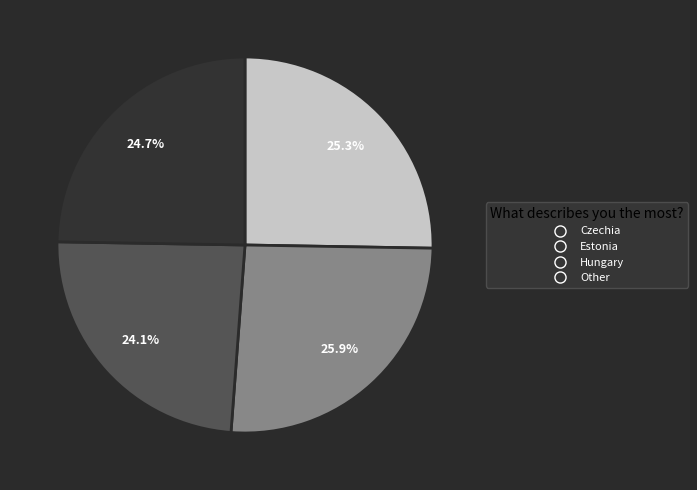

Rank the categories by value from lowest to highest.

Hungary, Other, Czechia, Estonia